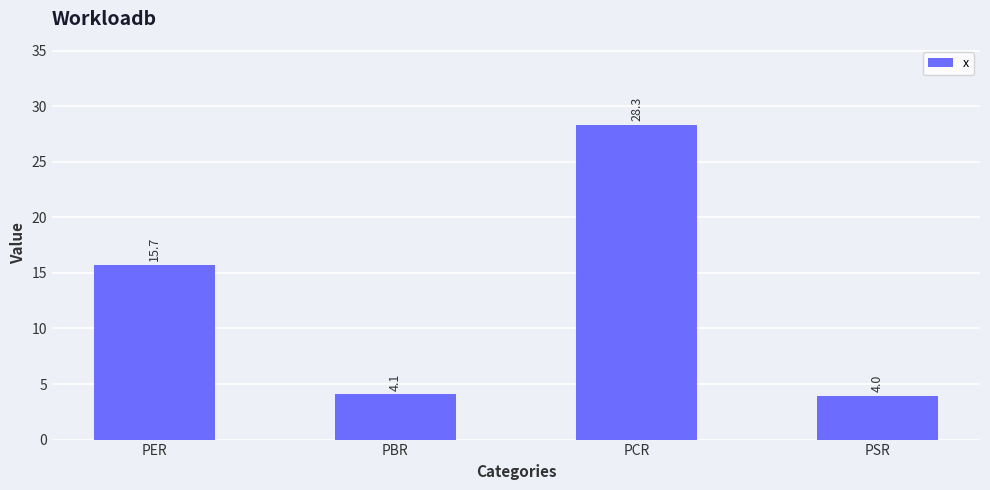

List the labels in order of value, largest first.

PCR, PER, PBR, PSR